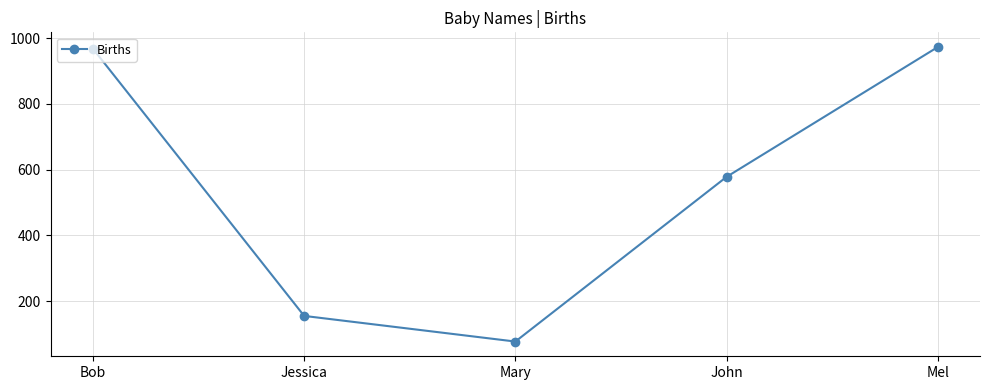

The value at Mel is 500. True or false?

False